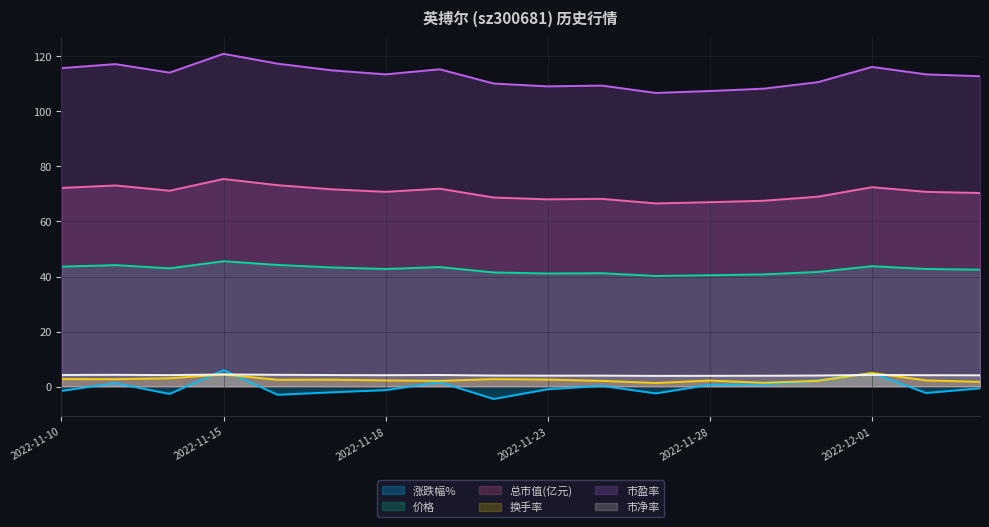

Is the value of 市净率 at 2022-11-14 greater than the value of 换手率 at 2022-11-11?

Yes